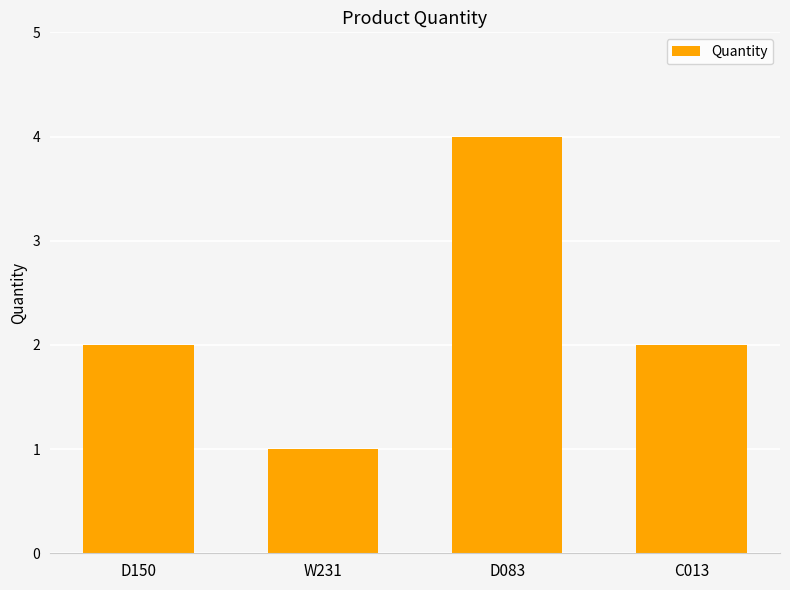

What is the maximum value shown in the chart?

4